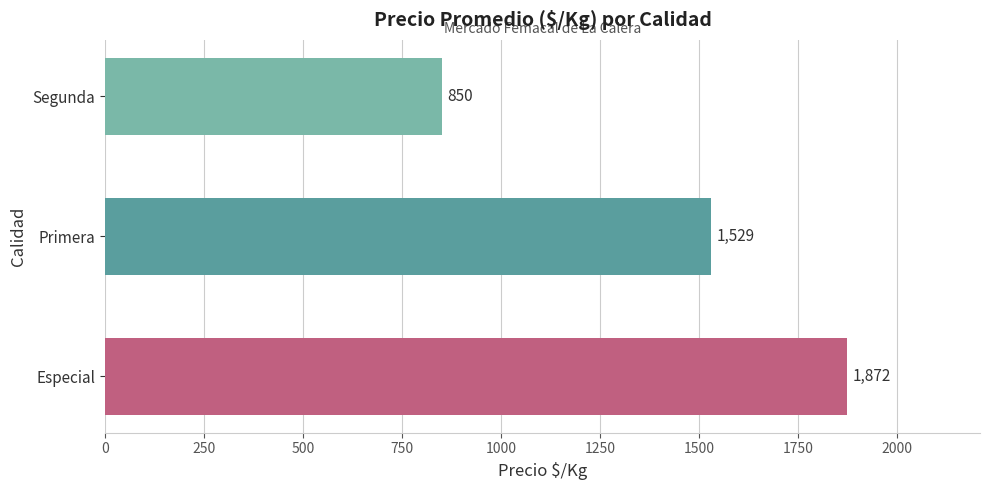

The value at Segunda is 850. True or false?

True